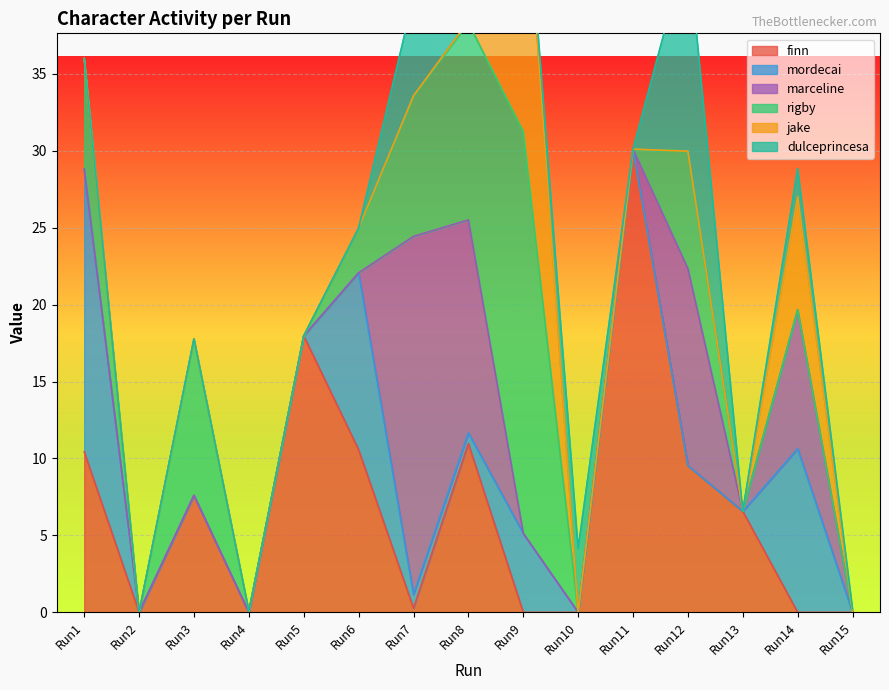

At which label does finn first exceed 6?

Run1